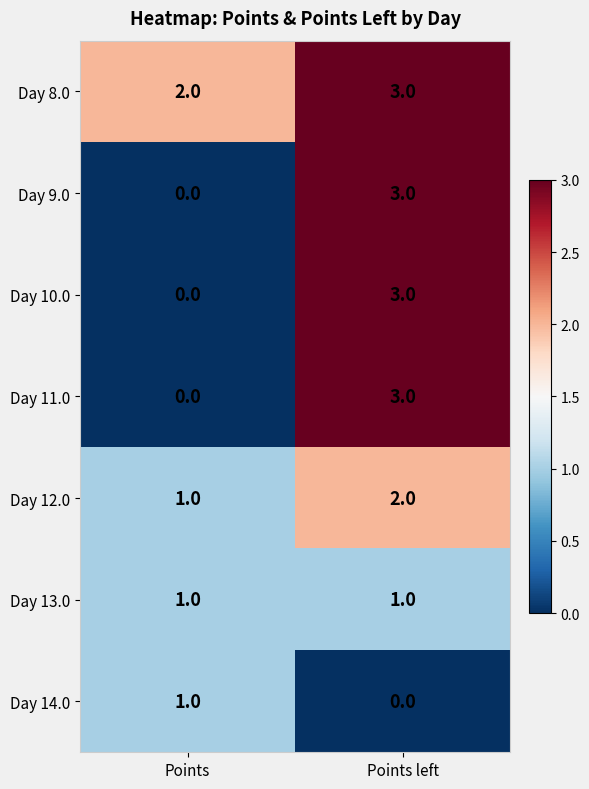

Reading left to right, list all the values displayed in this chart.

Day 8.0: Points=2	Points left=3
Day 9.0: Points=0	Points left=3
Day 10.0: Points=0	Points left=3
Day 11.0: Points=0	Points left=3
Day 12.0: Points=1	Points left=2
Day 13.0: Points=1	Points left=1
Day 14.0: Points=1	Points left=0